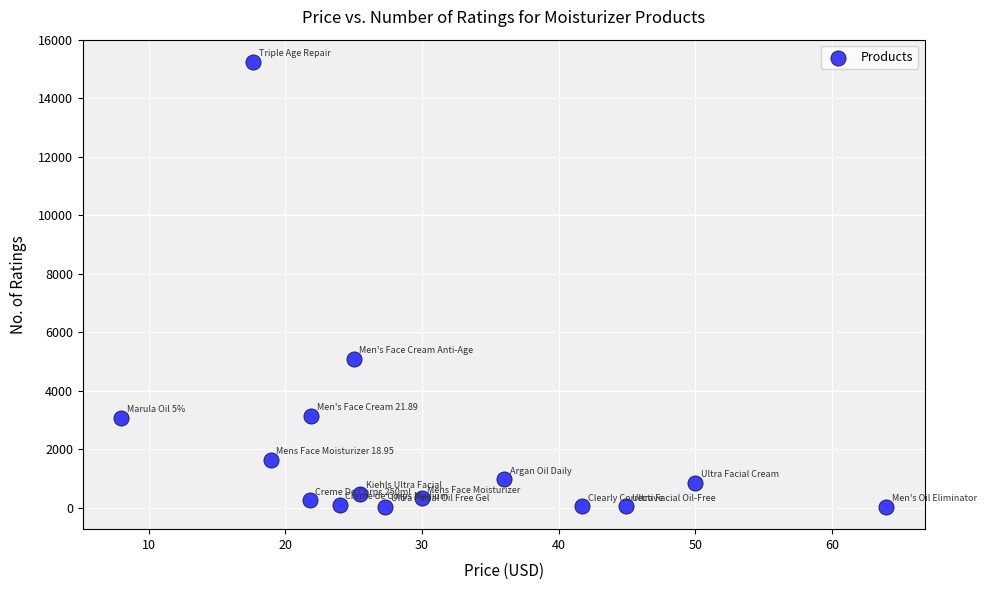

What Y value in the scatter plot is closest to 7633?

5089